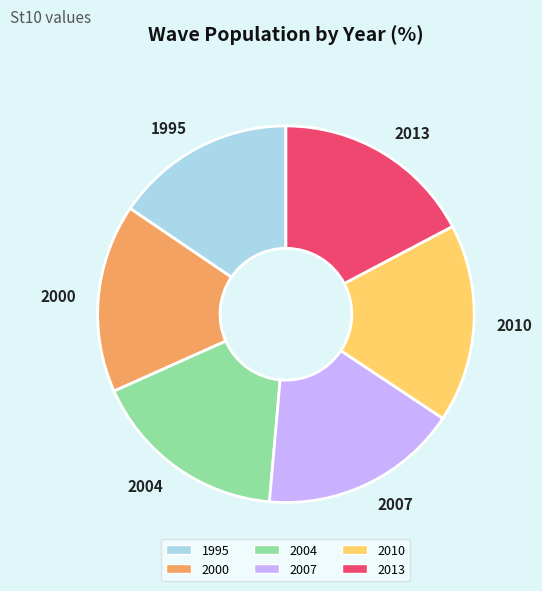

Which slice is the smallest?

1995